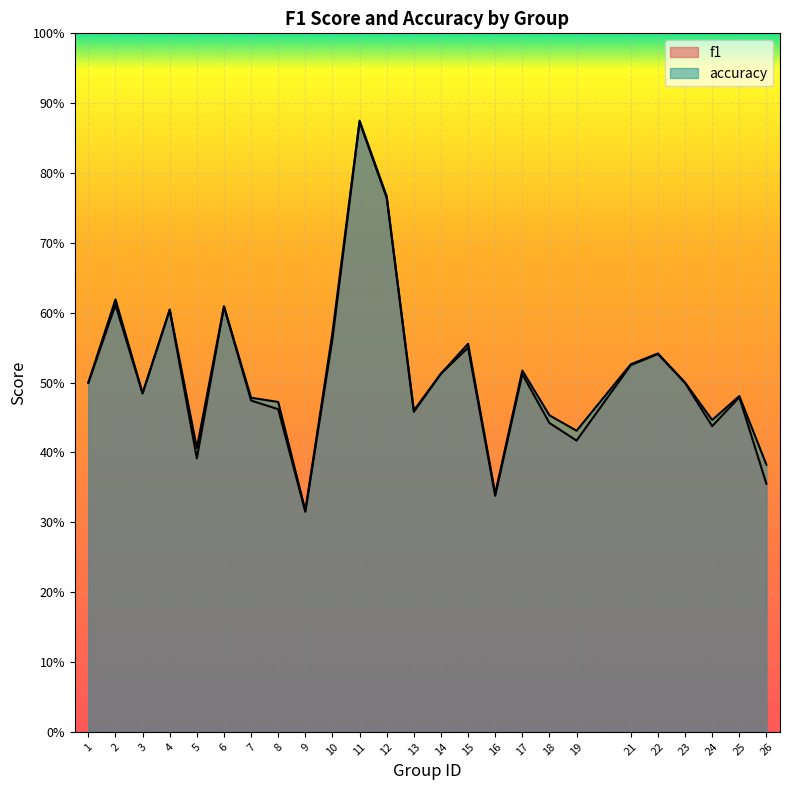

Which series has the widest spread of values?

accuracy